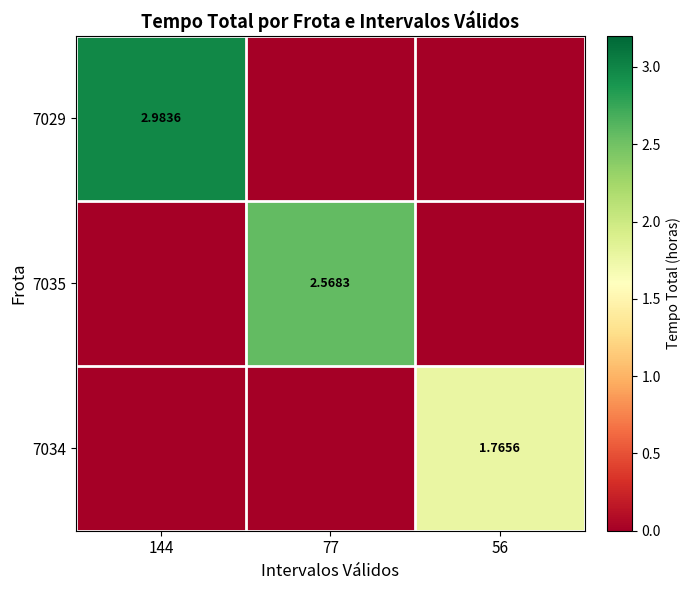

List the series in order of their overall mean, lowest first.

7034, 7035, 7029